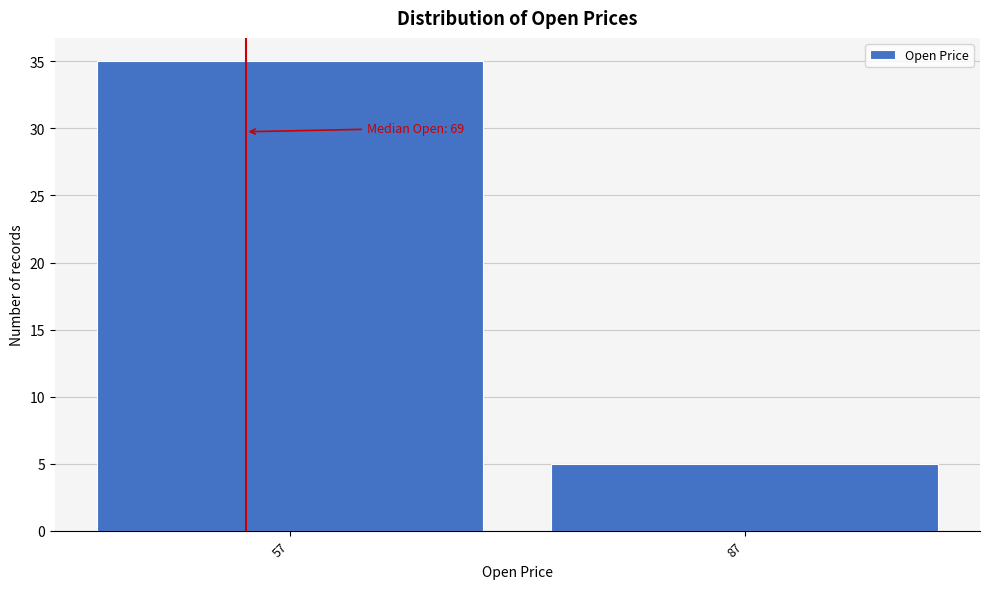

Reading right to left, list all the values displayed in this chart.

87=5	57=35